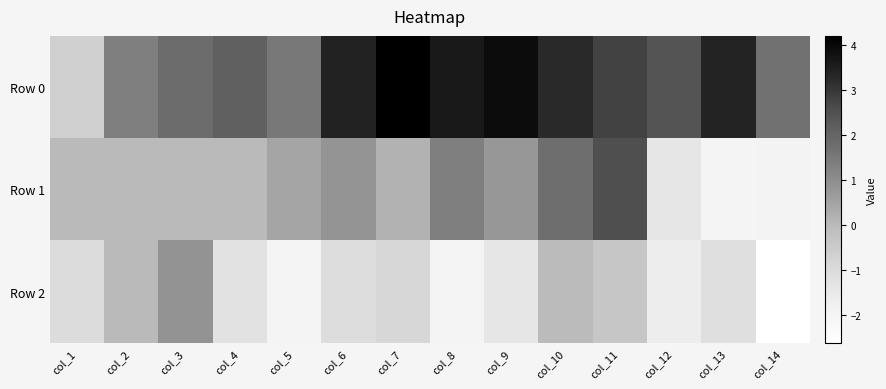

At which category is the sum across all series the highest?

col_10